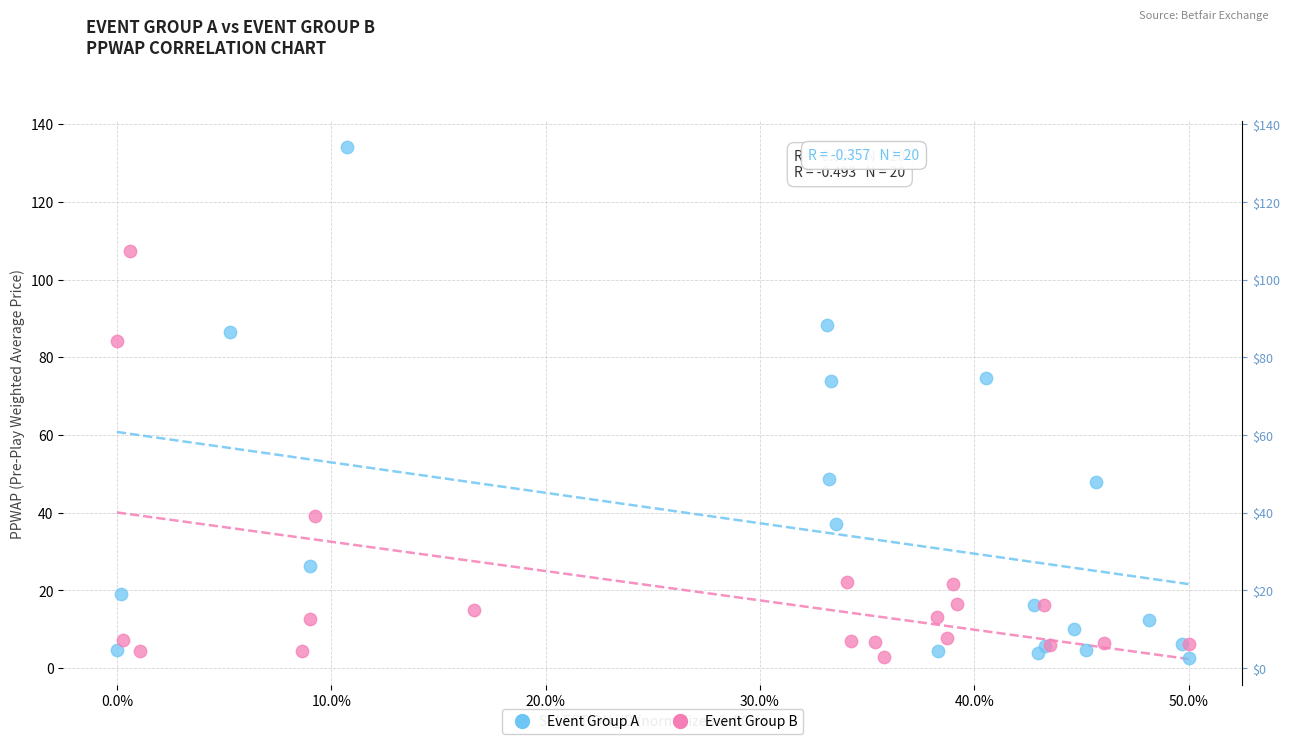

Which series has the widest spread of Y values?

Event Group A